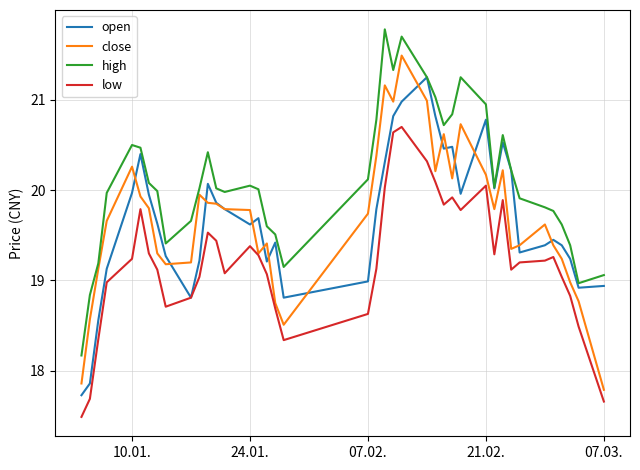

True or false: high and low cross at least once.

False